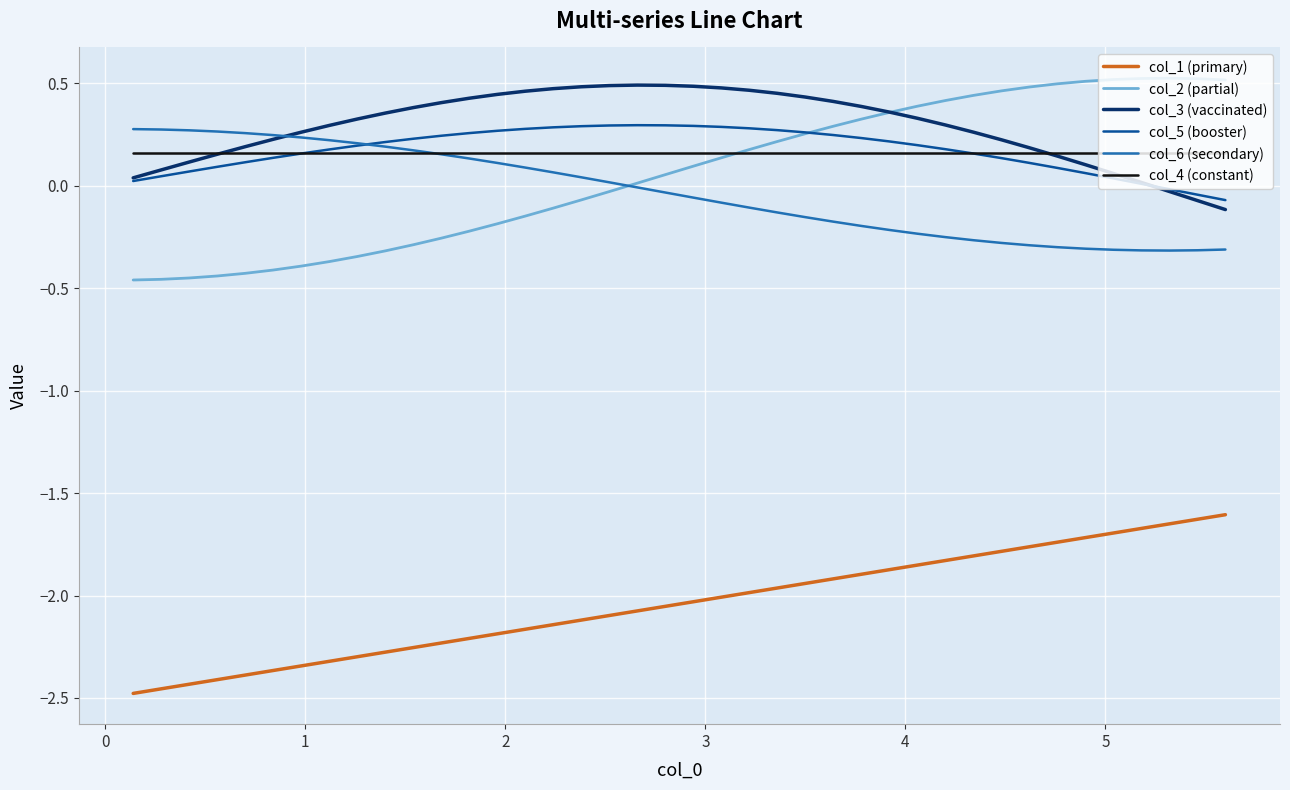

Which series has the largest range (max minus min)?

col_2 (partial)